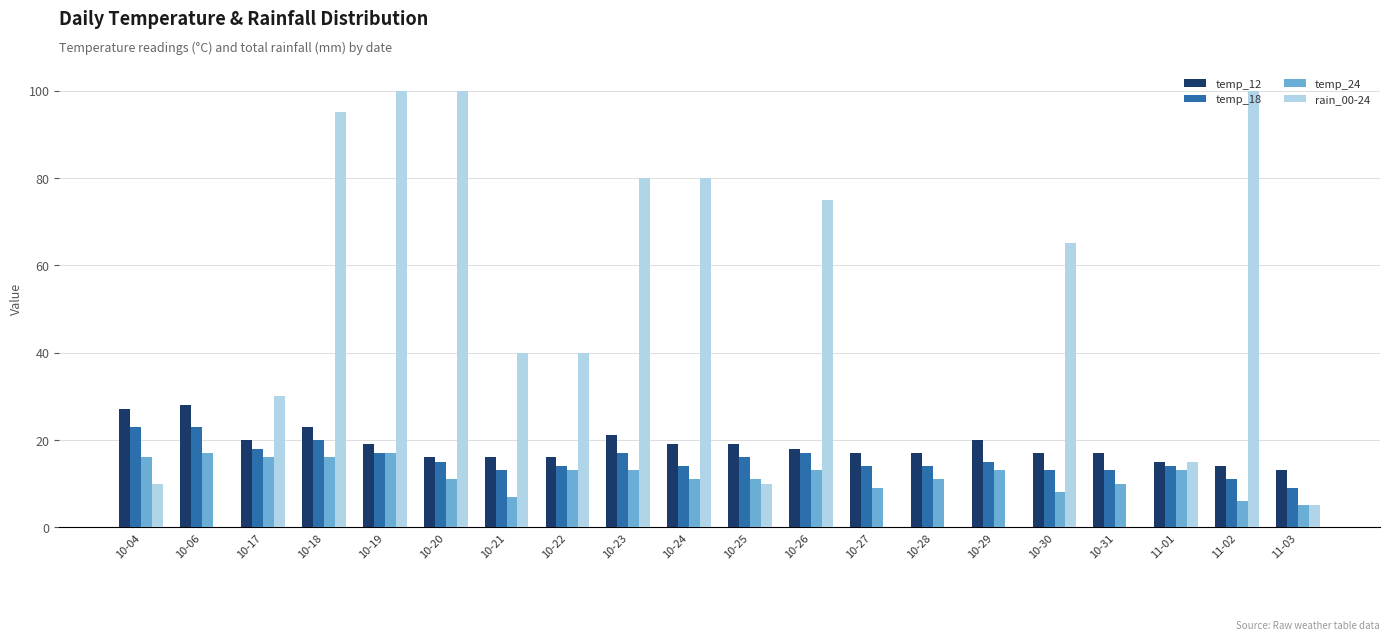

The value of temp_12 at 10-29 is 20. True or false?

True